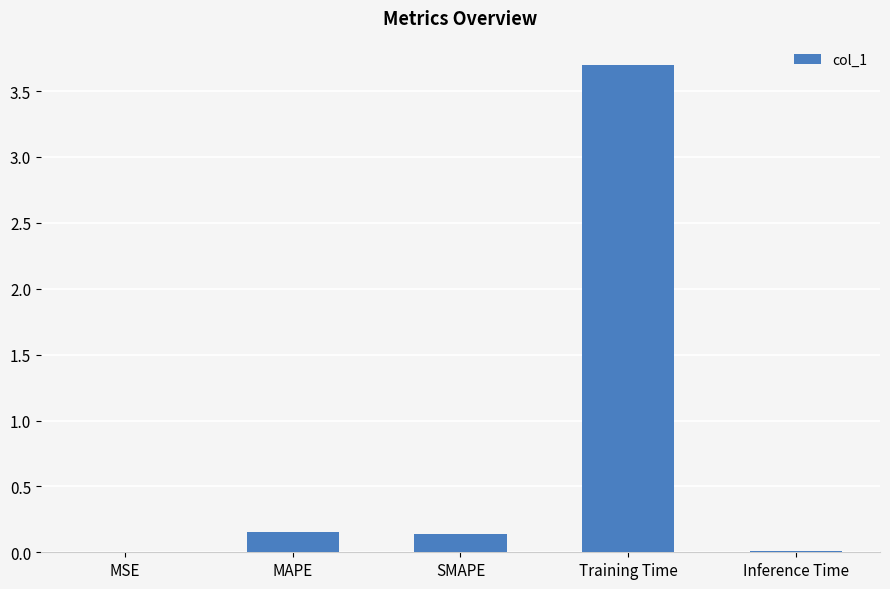

What is the greatest value displayed?

3.7